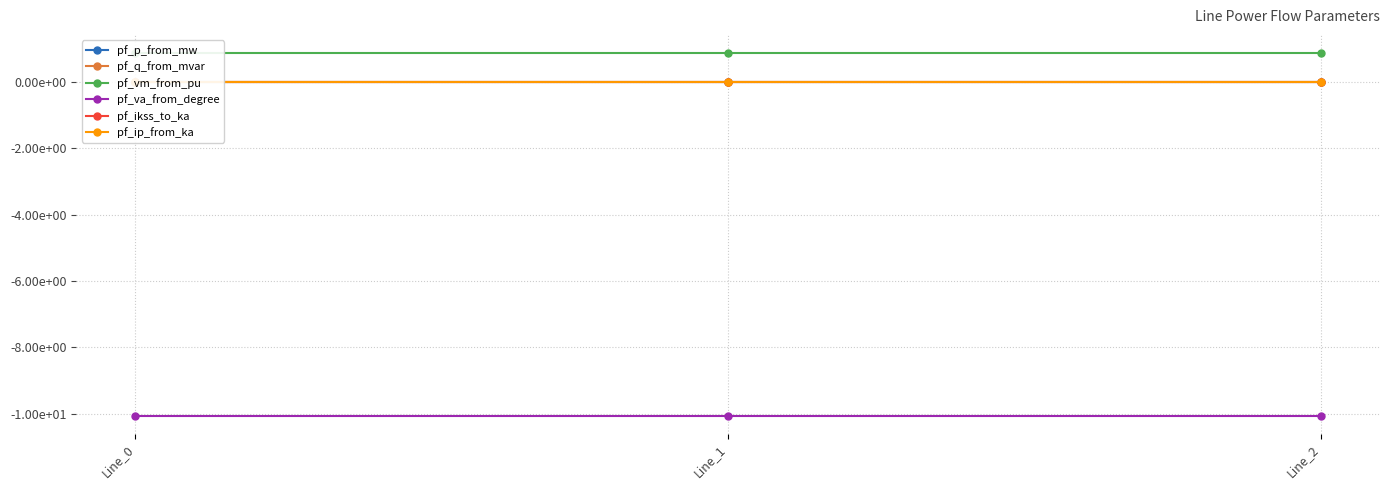

Reading left to right, what are all the values shown in this chart?

pf_p_from_mw: -0.0	0.0	0.0
pf_q_from_mvar: 0.0	0.0	0.0
pf_vm_from_pu: 0.9	0.9	0.9
pf_va_from_degree: -10.1	-10.1	-10.1
pf_ikss_to_ka: 0.0	0.0	0.0
pf_ip_from_ka: 0.0	0.0	0.0